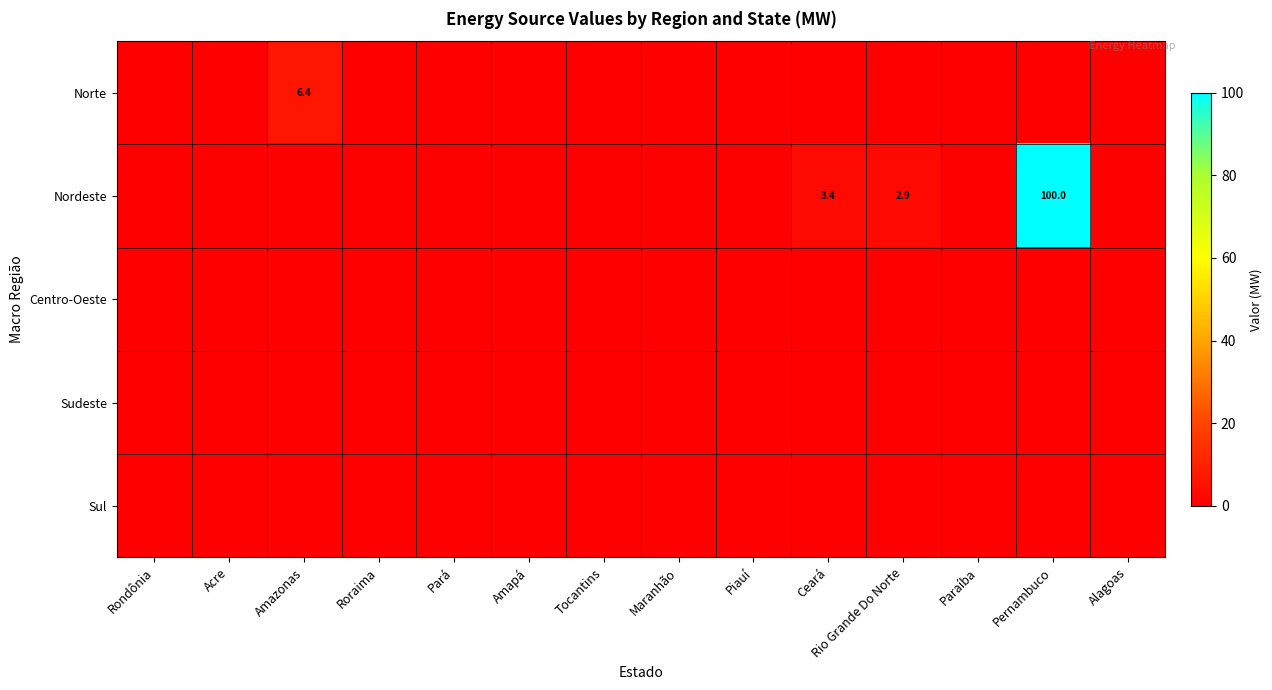

The Nordeste series shows 0.0 at Pará. True or false?

True